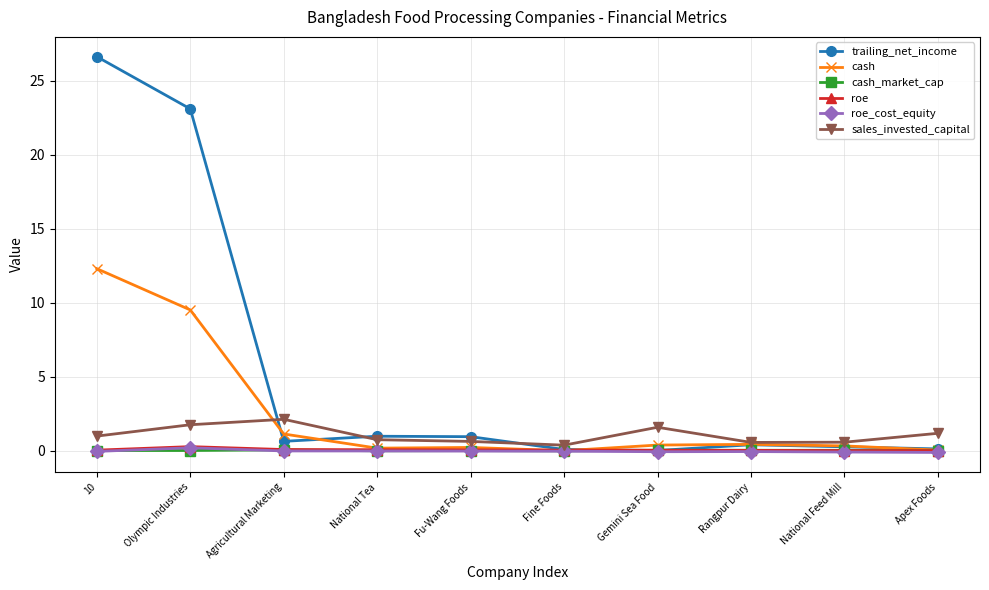

Between which two adjacent categories do cash and sales_invested_capital first intersect?

Olympic Industries and Agricultural Marketing